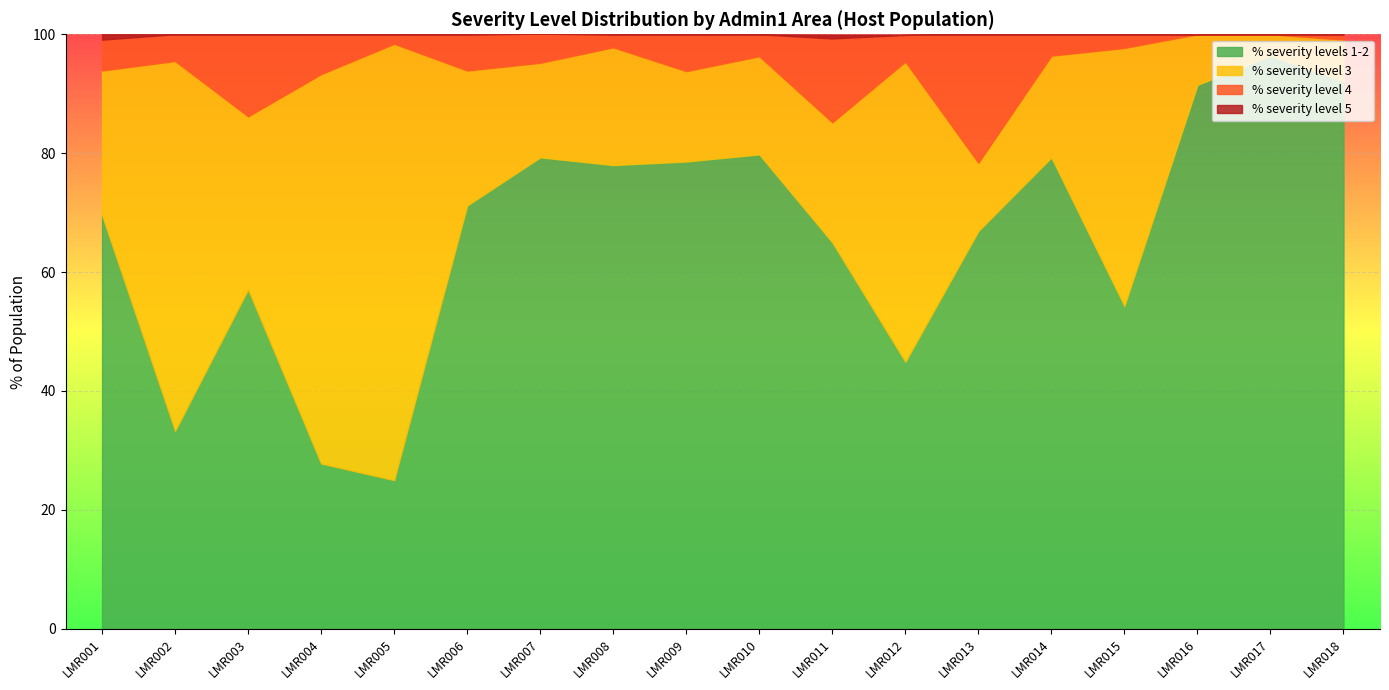

Where is the first local minimum for % severity level 3?

LMR003